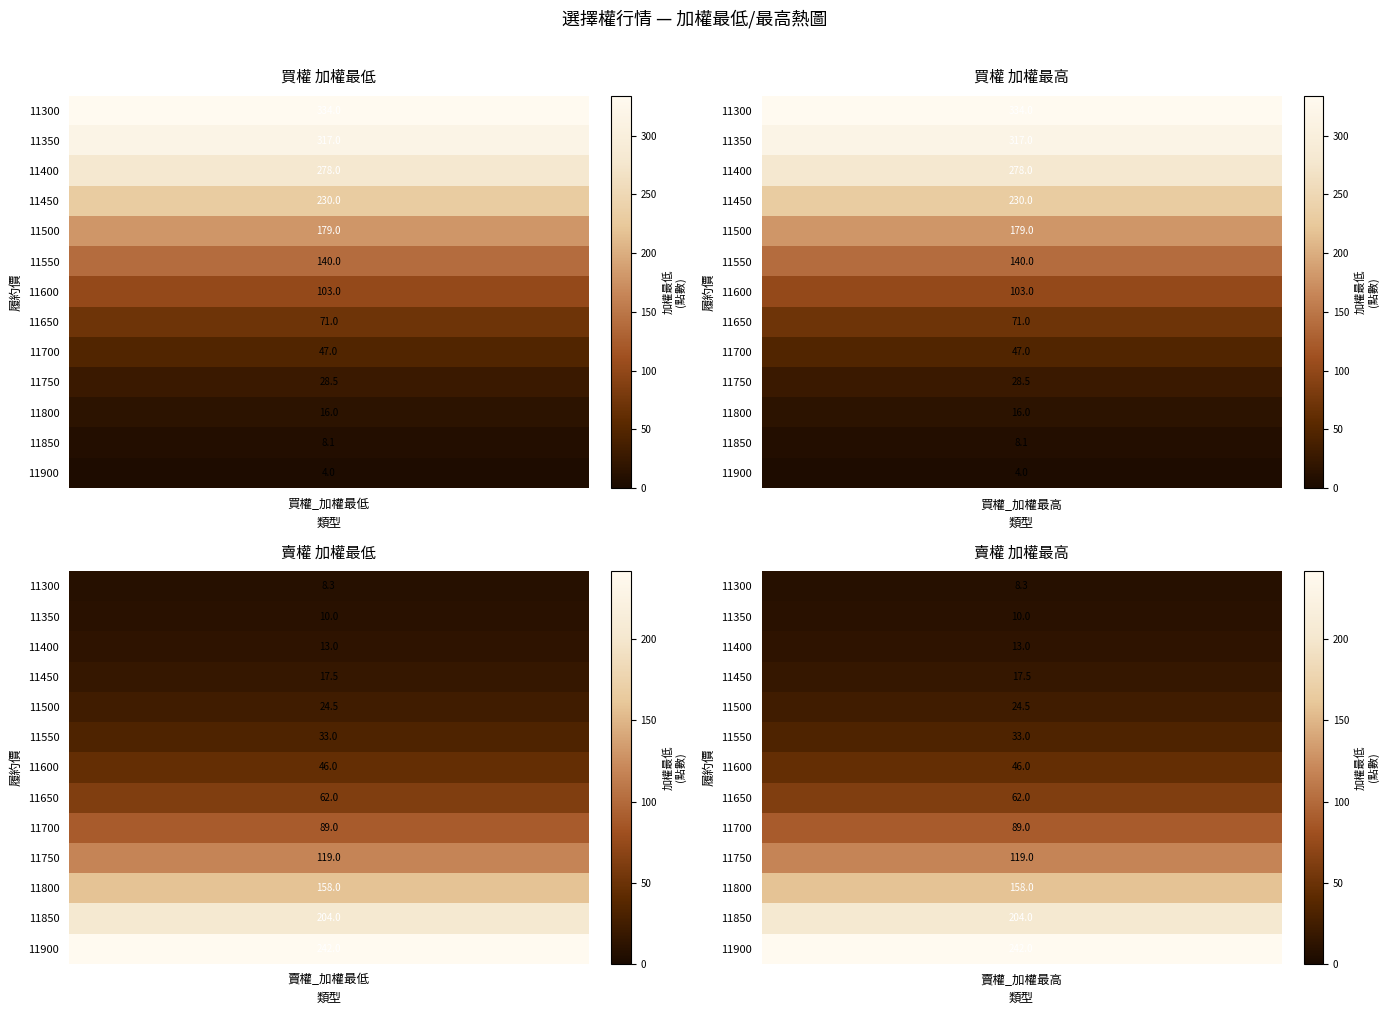

Is it true that 賣權_加權最低 equals 256.6 at 10?

False